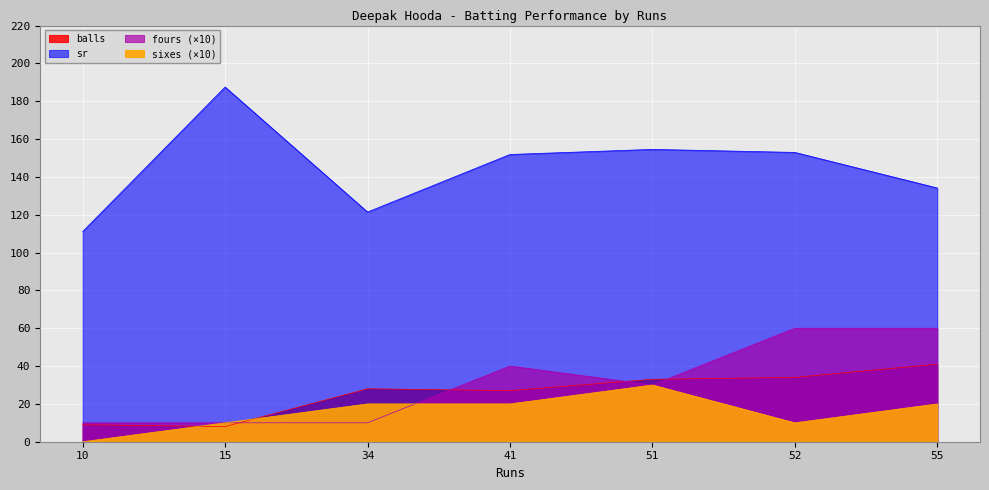

Is the value of sr at 10 greater than the value of sixes at 51?

Yes